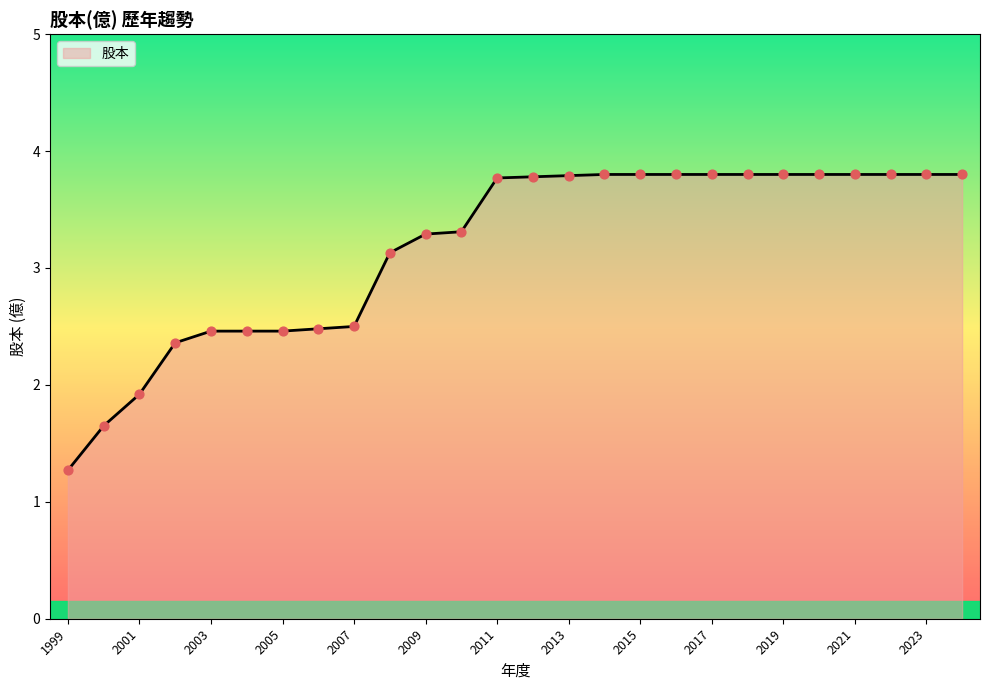

What is the smallest value displayed?

1.3